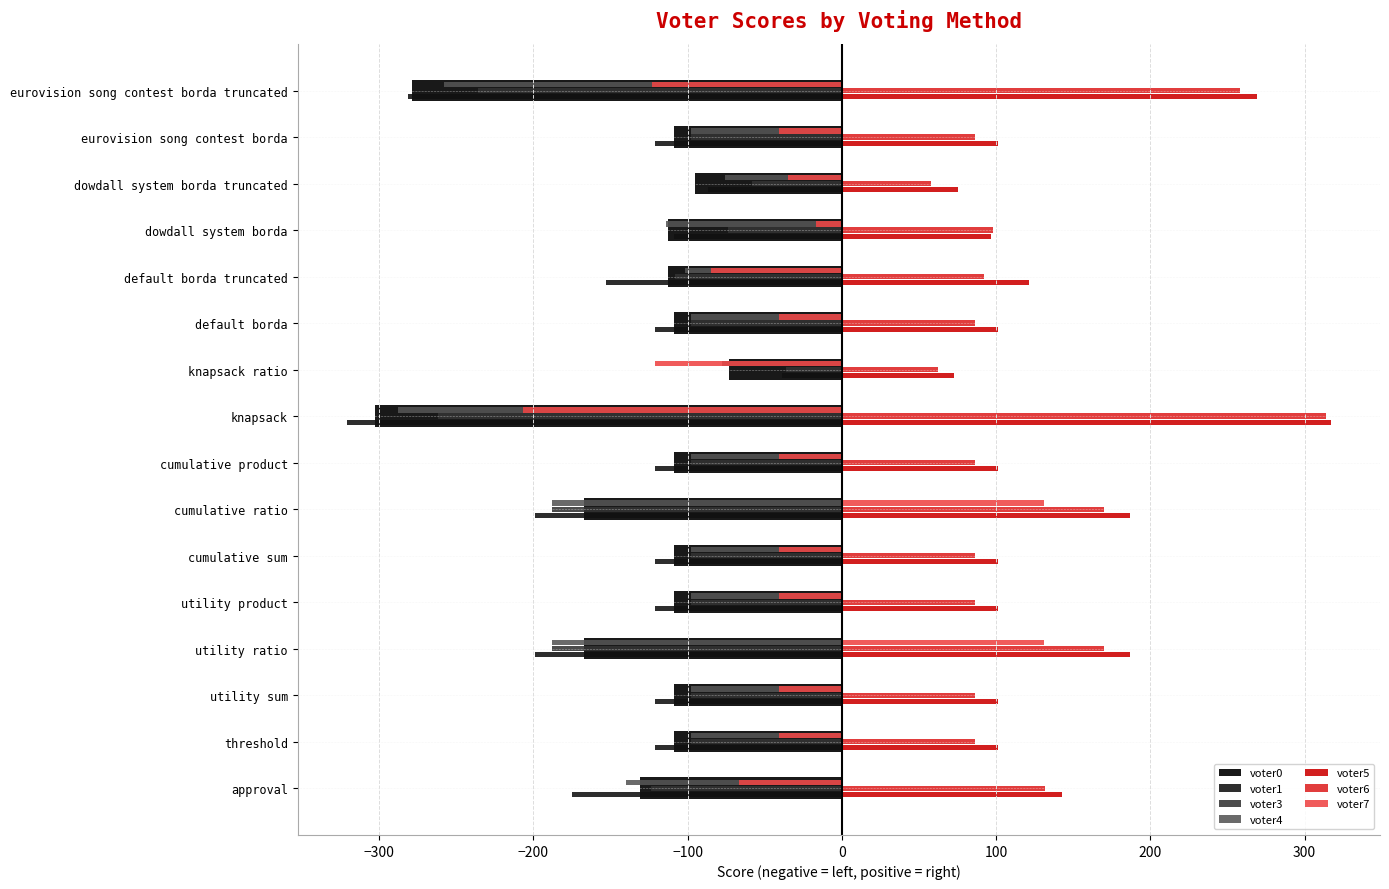

Is the value of voter4 at cumulative product greater than the value of voter6 at utility ratio?

No